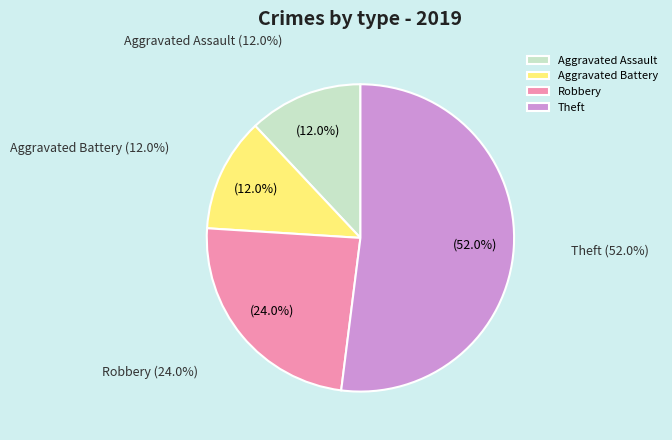

To the nearest percent, what percentage of the pie is Aggravated Assault?

12%